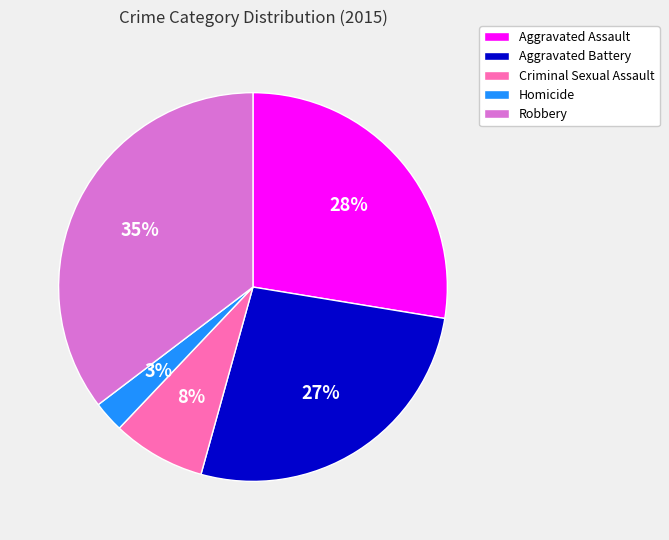

What is the ratio of the value at Criminal Sexual Assault to the value at Aggravated Battery?

0.3